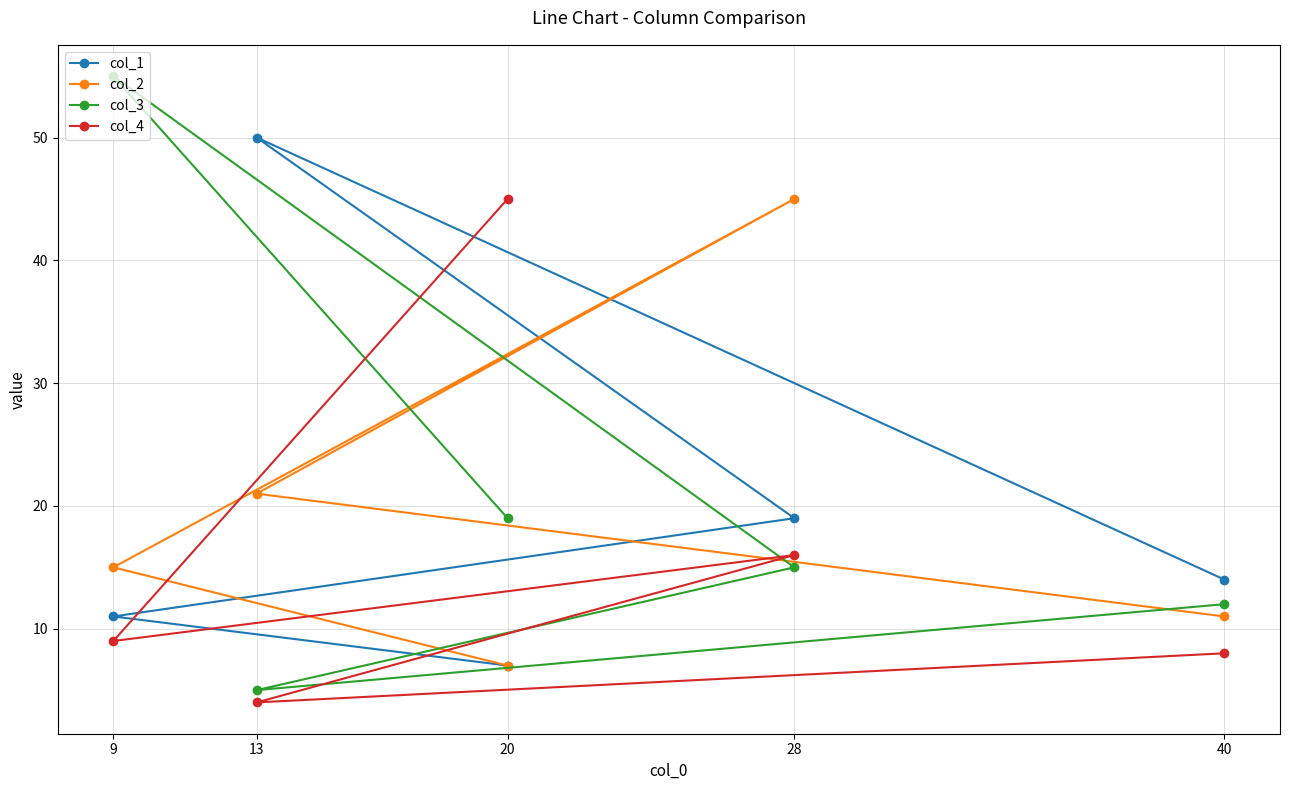

What is the value of the col_3 point at the 1st from the left?

55